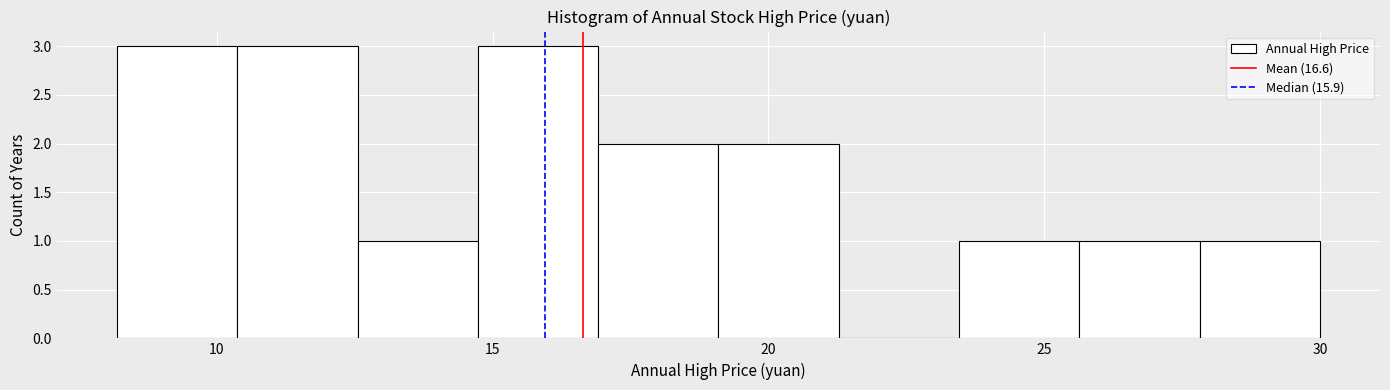

Reading left to right, transcribe this chart: for each bar, give the range it covers on the x-axis and its height. Neither the bar edges nor the heights are printed on the chart, so give them approximately, as read against the axes.

8.0 to 10.5: 3
10.5 to 12.5: 3
12.5 to 14.5: 1
14.5 to 17.0: 3
17.0 to 19.0: 2
19.0 to 21.5: 2
21.5 to 23.5: 0
23.5 to 25.5: 1
25.5 to 28.0: 1
28.0 to 30.0: 1